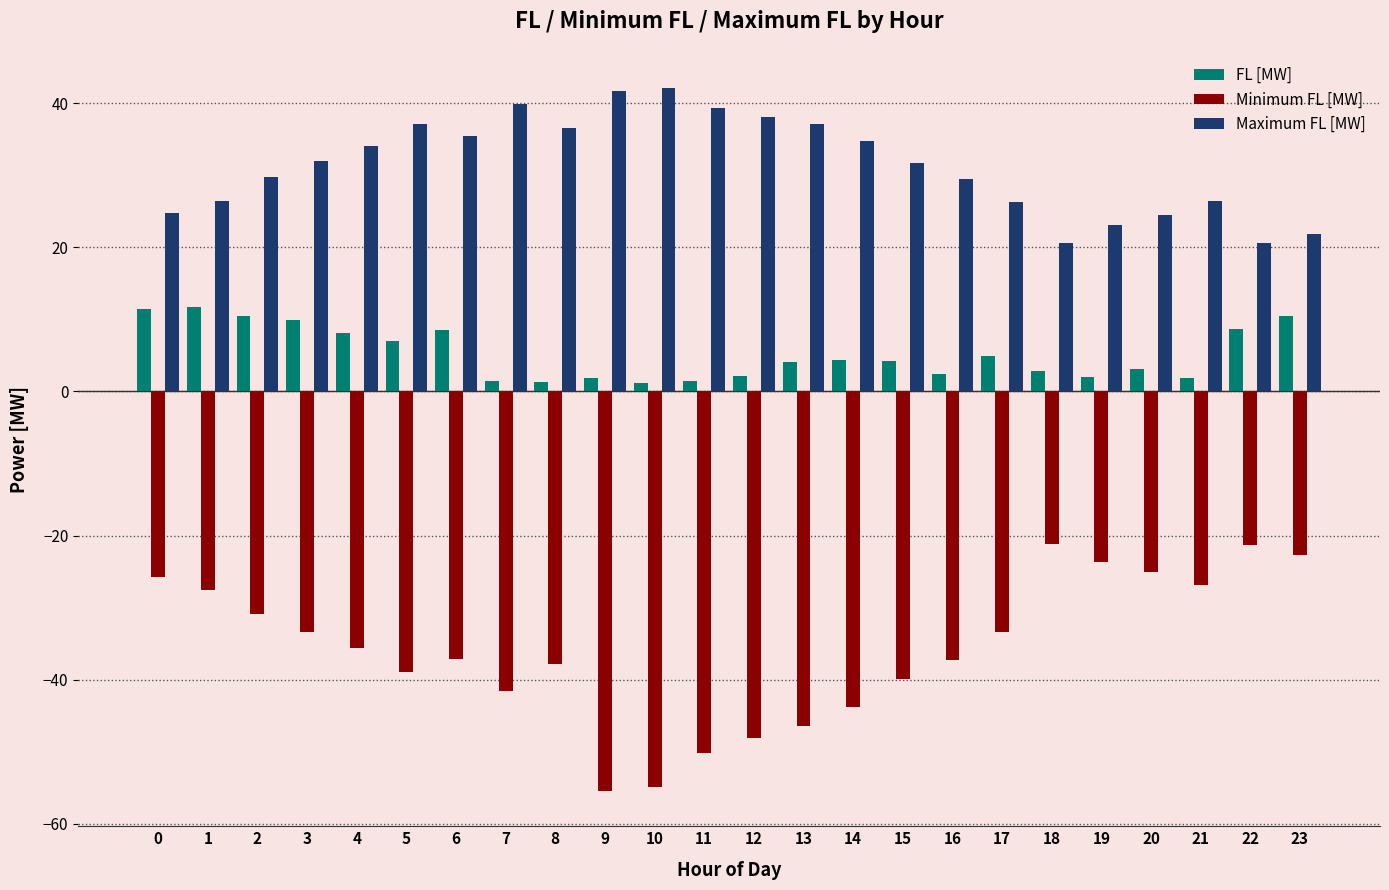

Which series has the widest spread of values?

Minimum FL [MW]